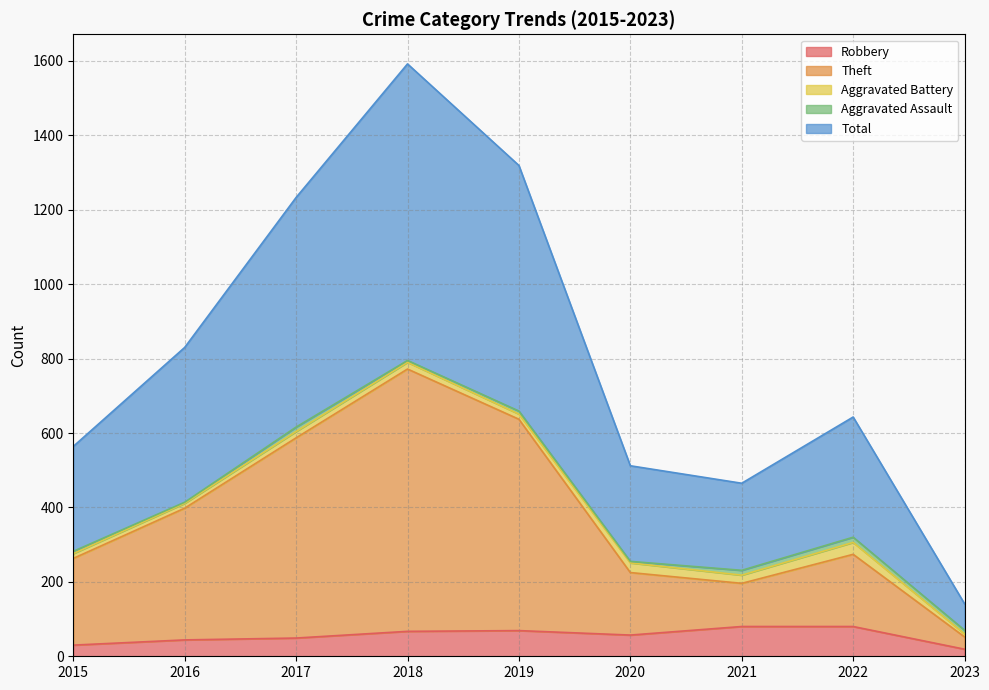

How many interior local valleys does the Robbery series have?

1